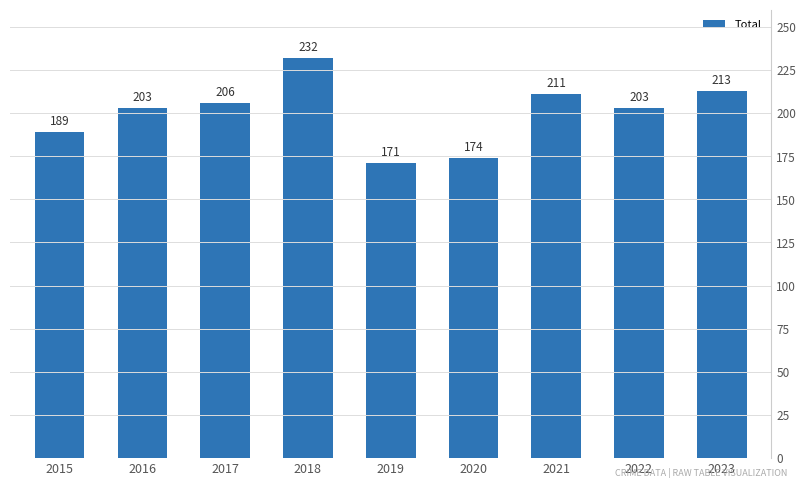

How many bars are there in total?

9